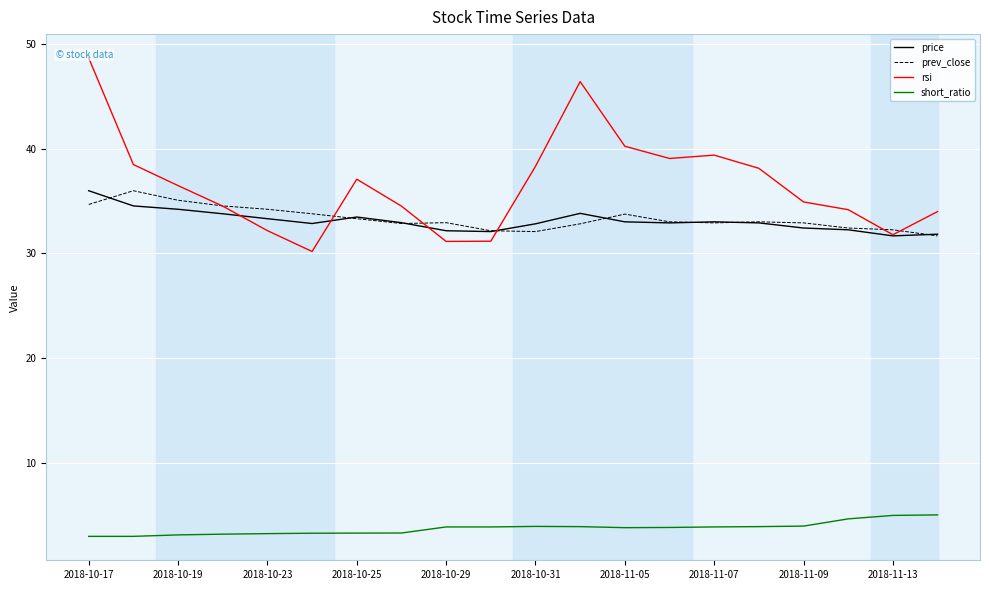

What is the difference between the second highest and second lowest values in the short_ratio series?

2.0